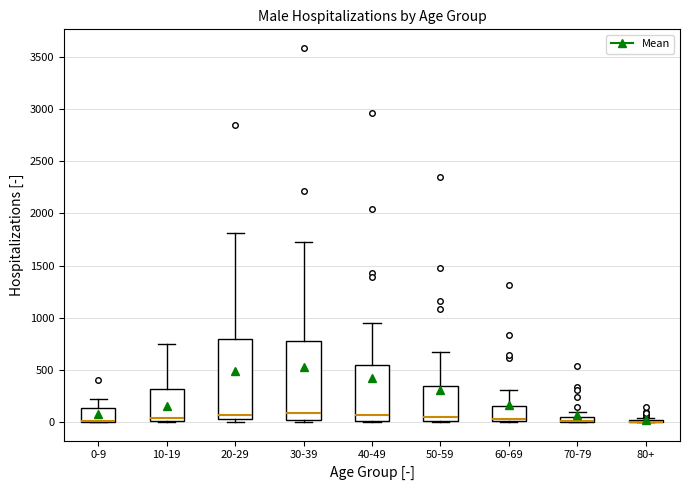

Where does the median line of the box for 60-69 sit on the y-axis? The values are not printed on the chart, so give them approximately, as read against the axis.

50